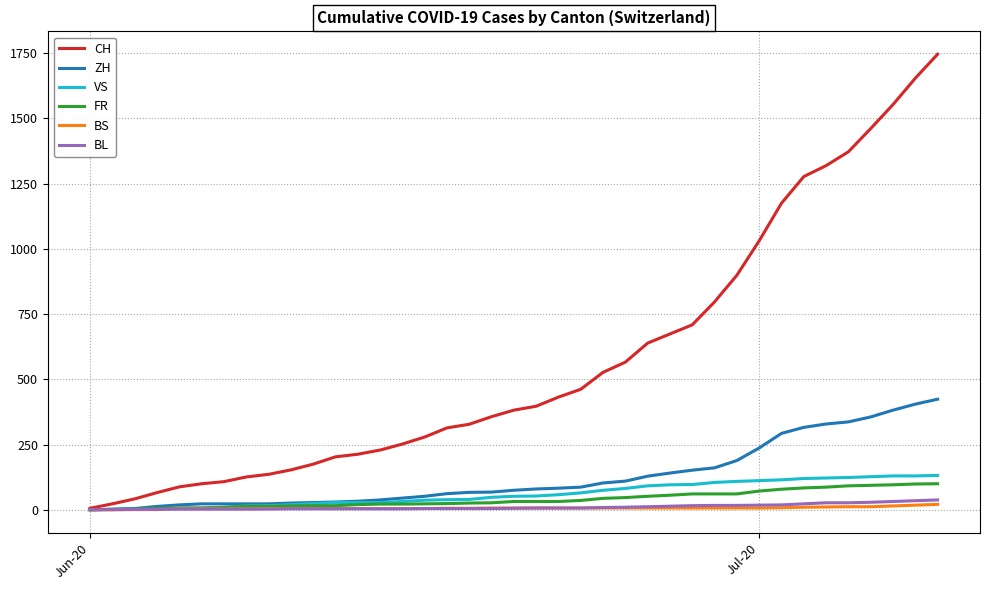

What is the maximum value shown in the chart?

1746